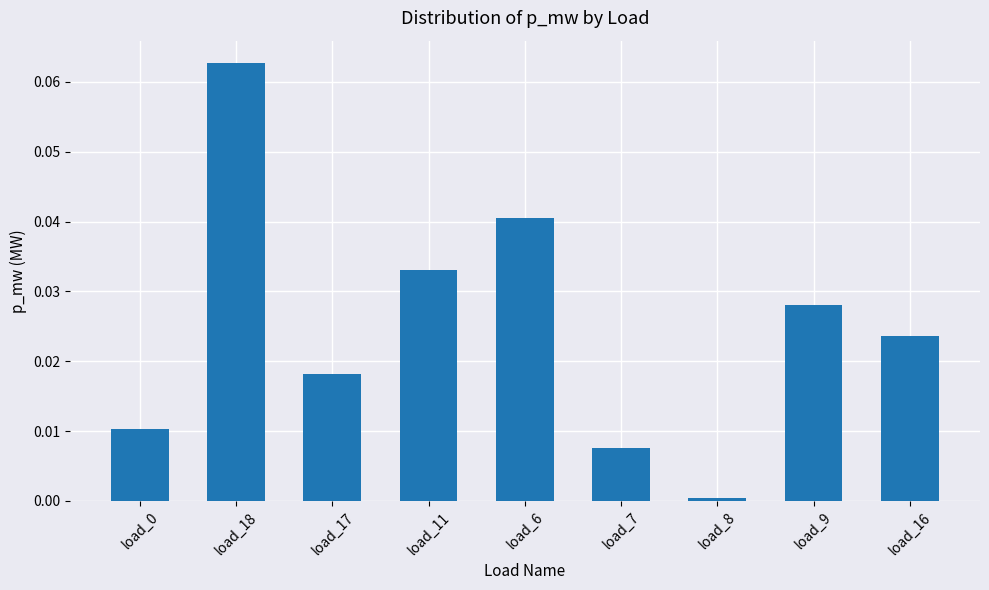

Which has a higher value, load_18 or load_7?

load_18